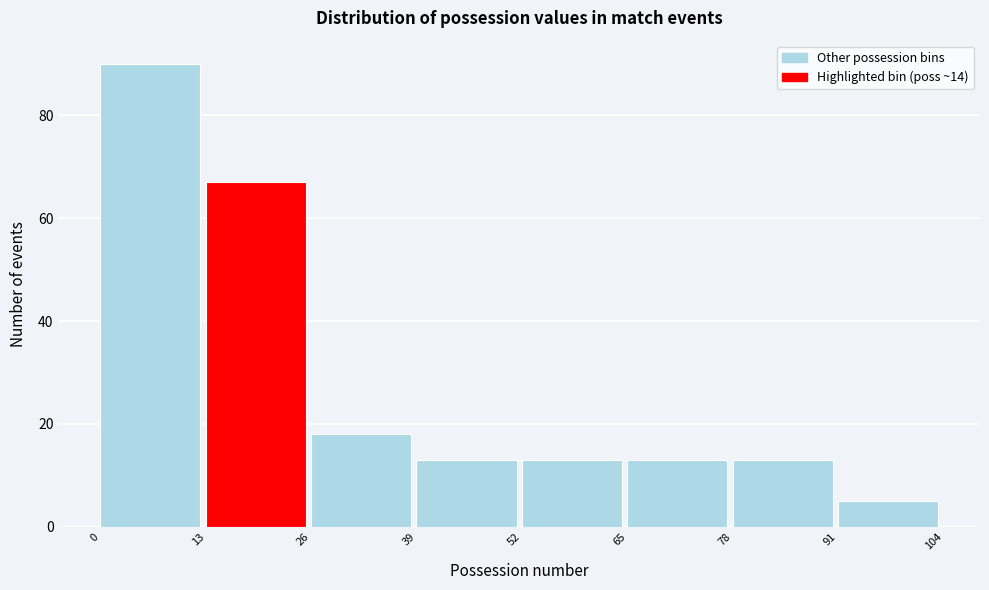

What is the height of the bar covering 0 to 13 on the x-axis? The values are not printed on the chart, so give them approximately, as read against the axis.

90